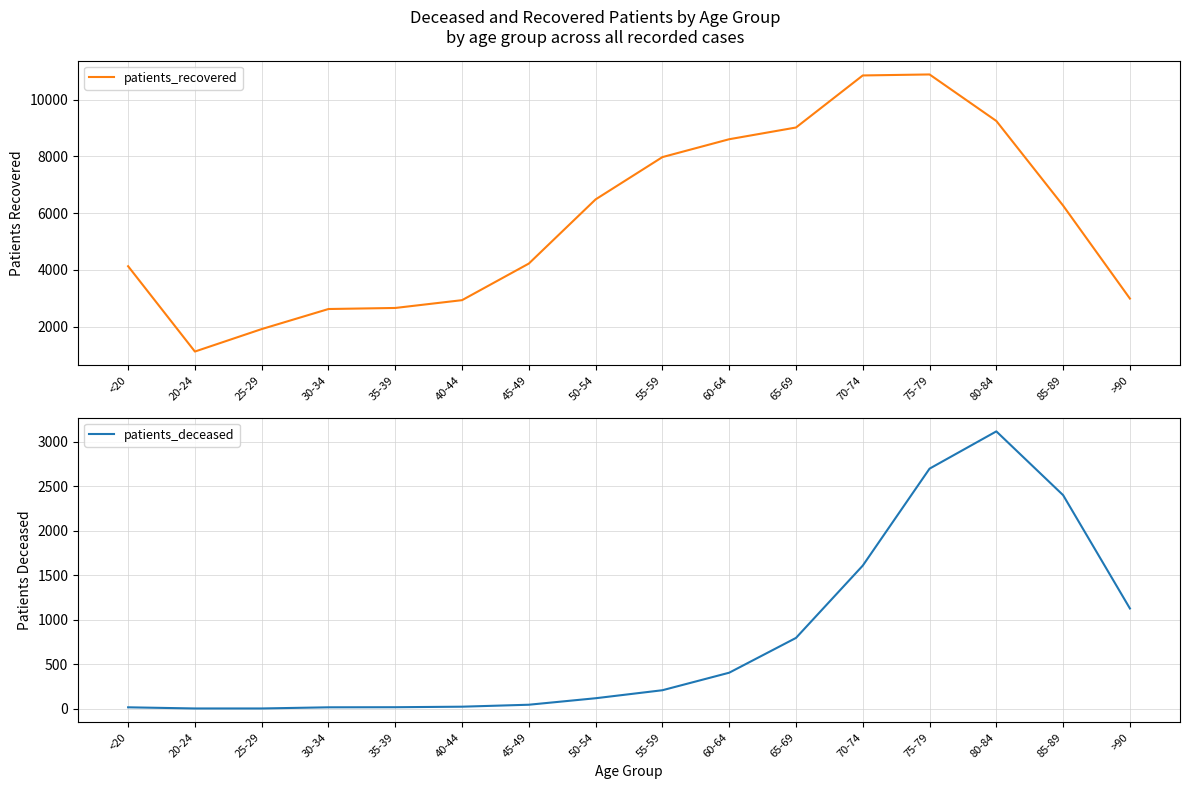

True or false: patients_recovered has more than 1 interior local peaks.

False